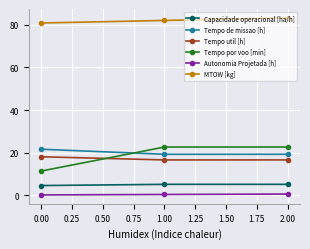

What is the maximum value for Tempo util [h]?

18.1